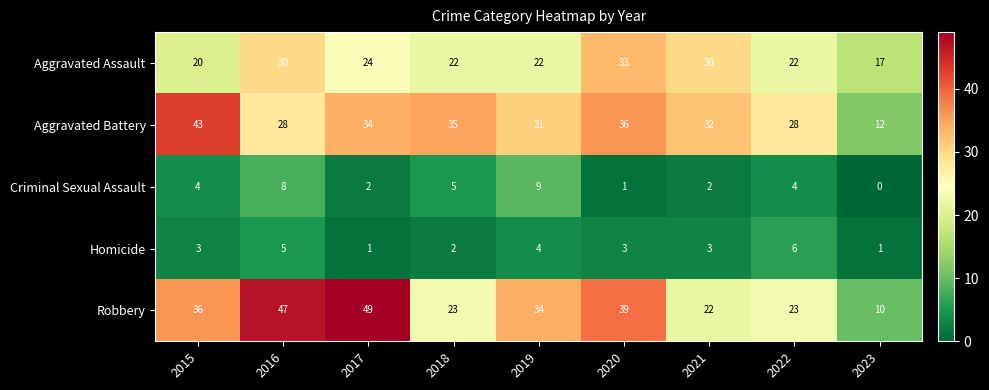

What is the highest value of the Criminal Sexual Assault series?

9